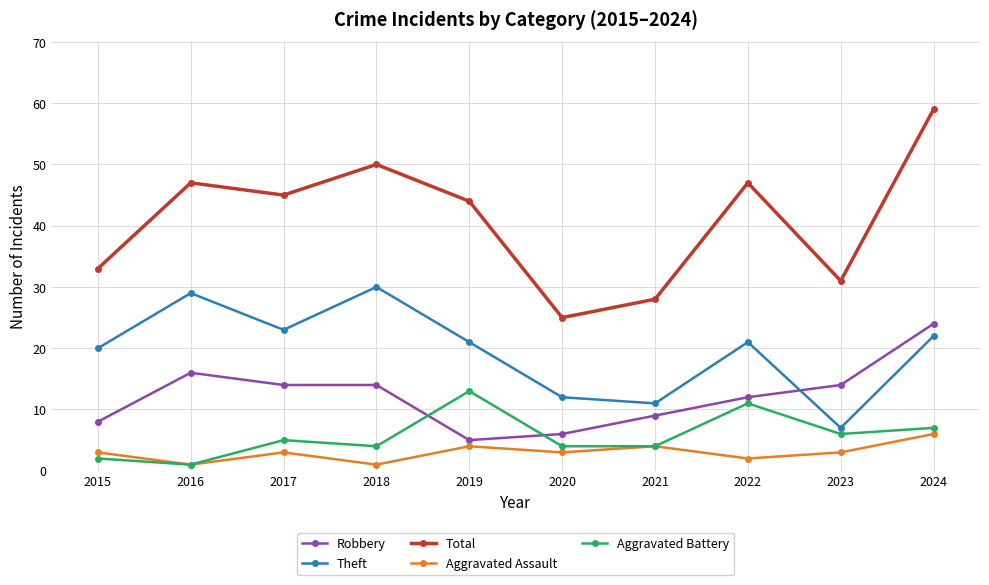

How many lines are shown in the chart?

5